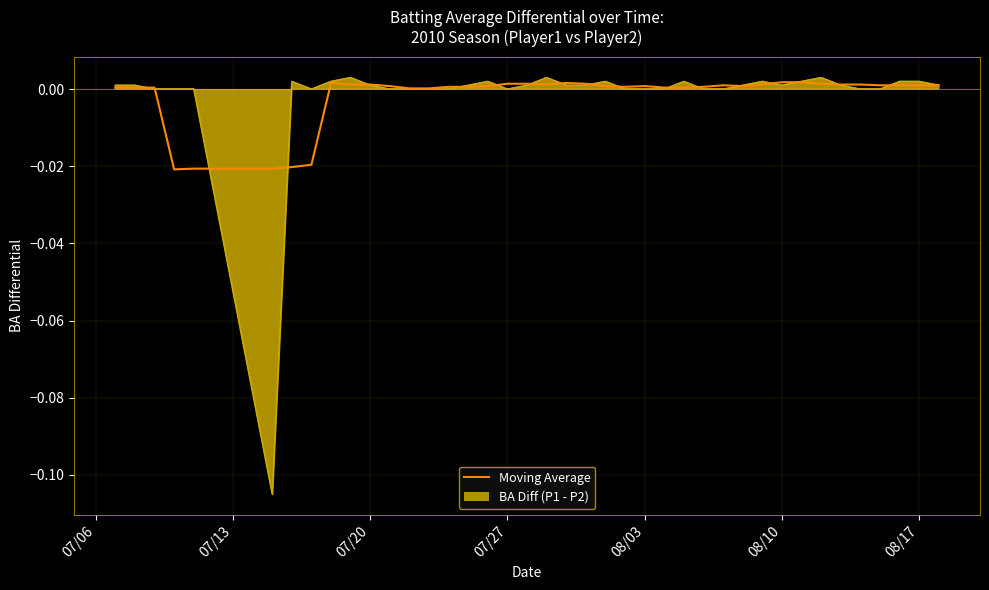

The value at 07/06 is 0.0. True or false?

True